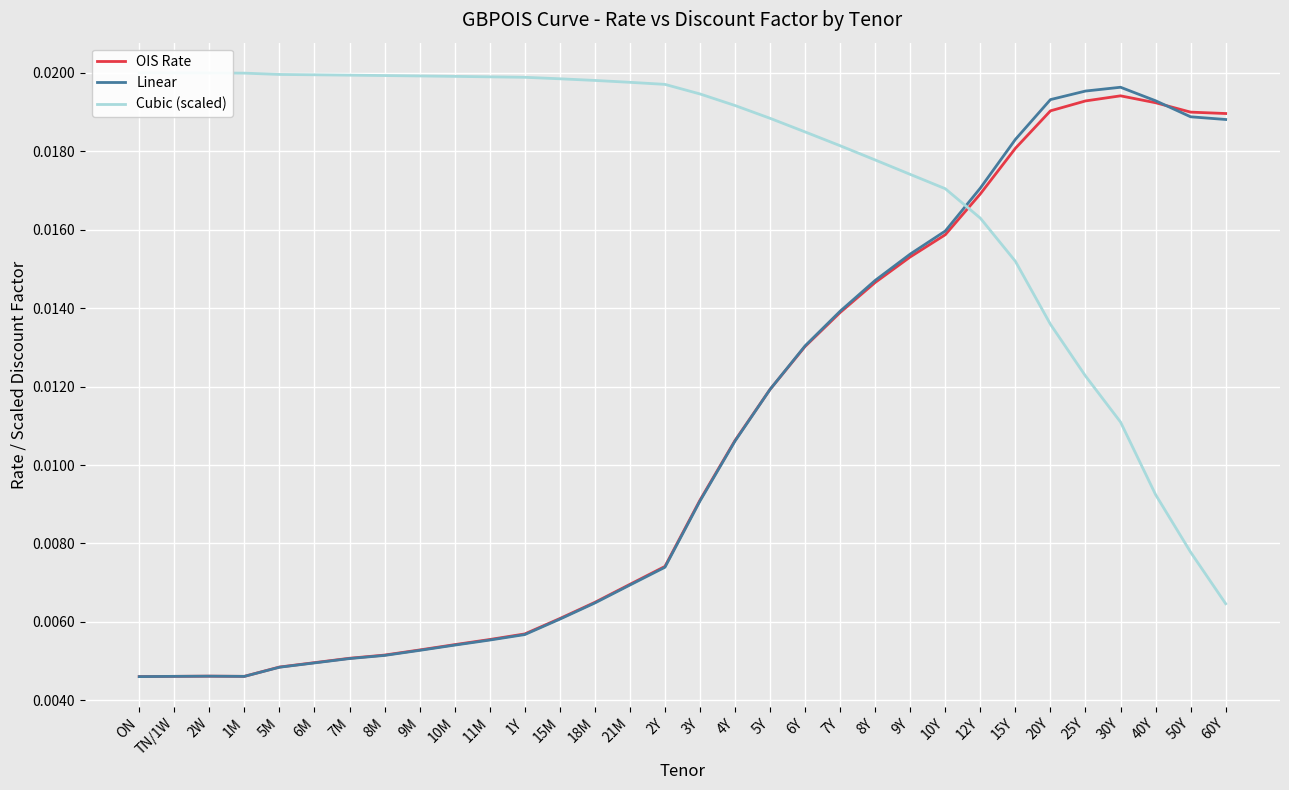

At which category does the chart reach its peak across all series?

ON